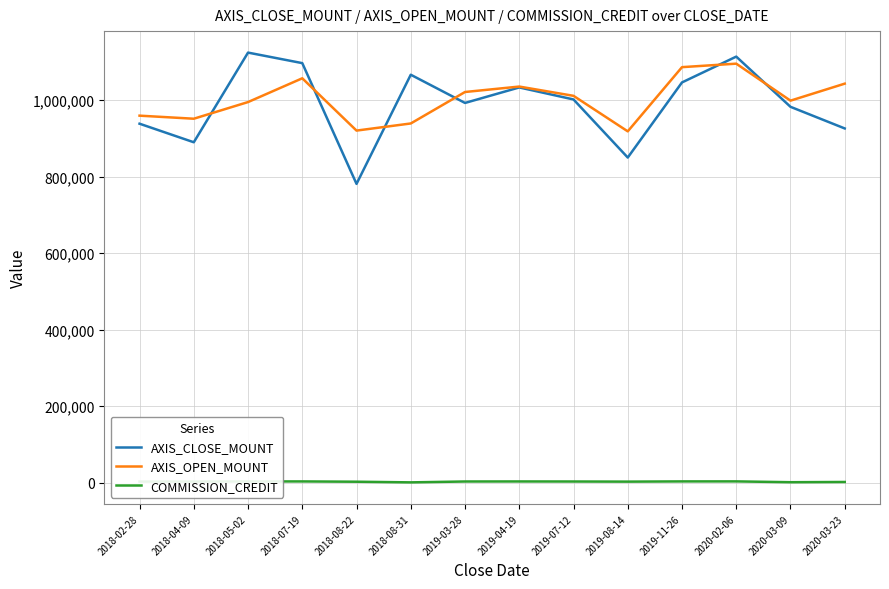

The value of COMMISSION_CREDIT at 2018-08-22 is 2908. True or false?

True